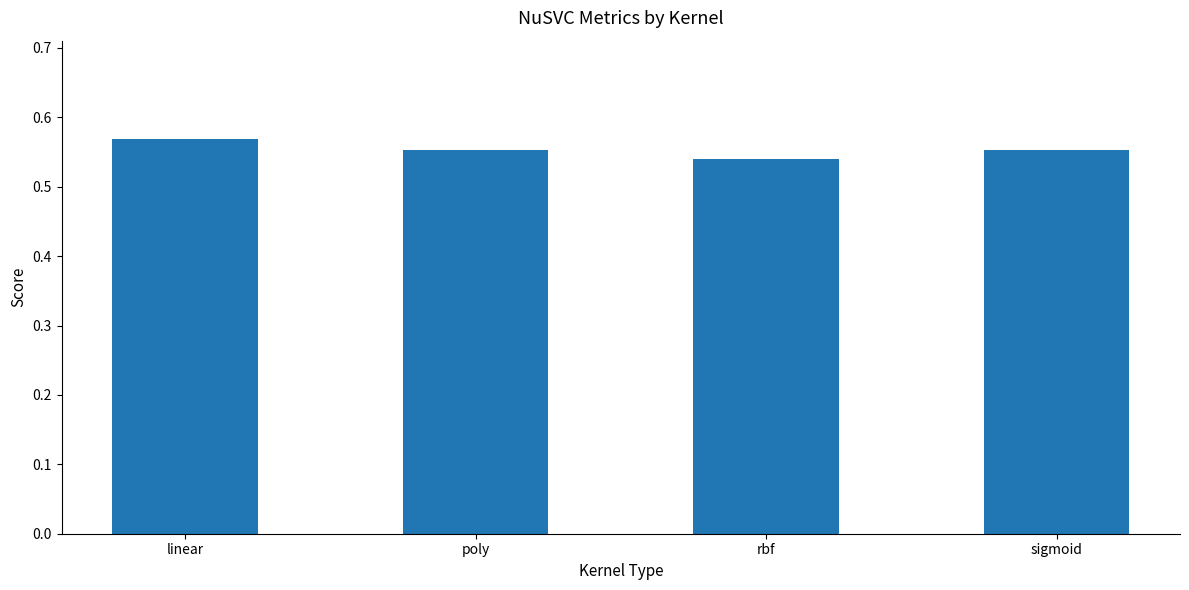

Which category has the highest value across all series?

linear